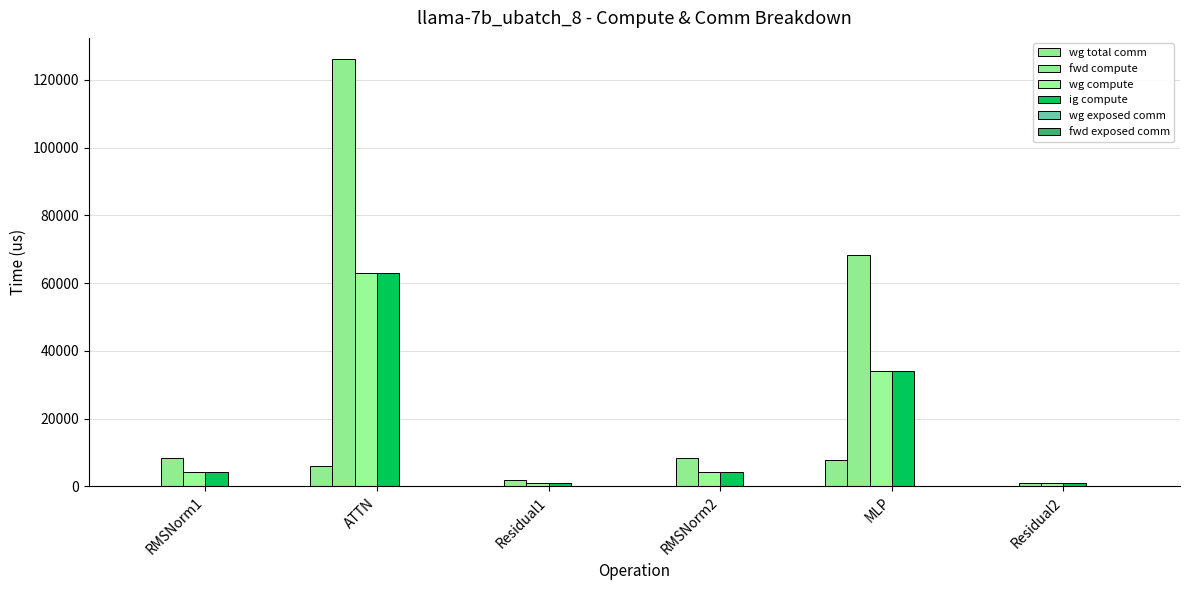

Reading left to right, transcribe all the data shown in this chart.

wg total comm: 0.0	5855.3	0.0	0.0	7851.5	0.0
fwd compute: 8442.6	126073.6	1741.7	8442.6	68300.2	870.8
wg compute: 4221.3	63036.8	870.8	4221.3	34150.1	870.8
ig compute: 4221.3	63036.8	870.8	4221.3	34150.1	870.8
wg exposed comm: 0.0	0.0	0.0	0.0	220.1	0.0
fwd exposed comm: 0.0	0.0	0.0	0.0	0.0	0.0